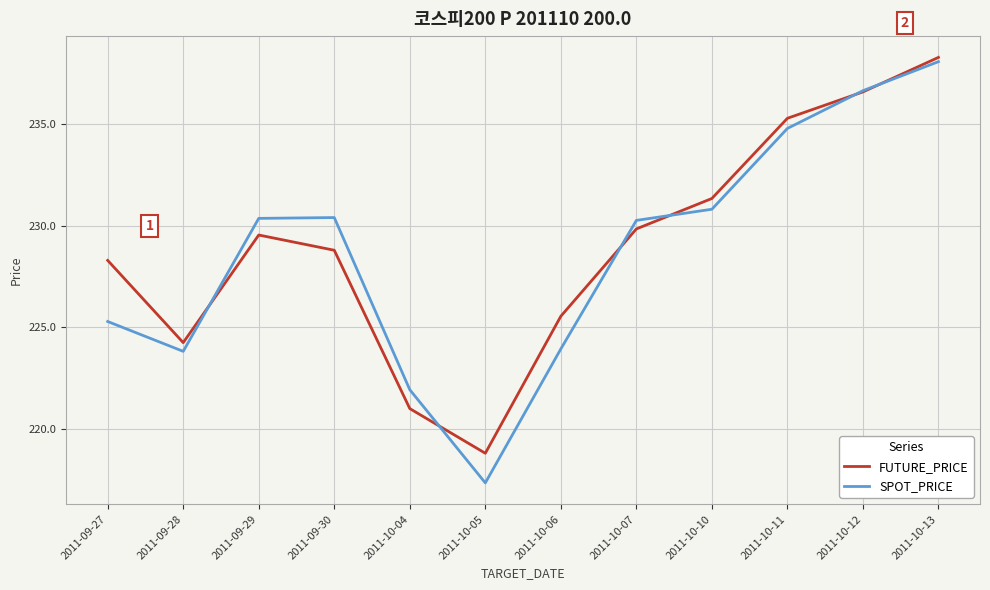

The SPOT_PRICE series shows 402.1 at 2011-10-10. True or false?

False